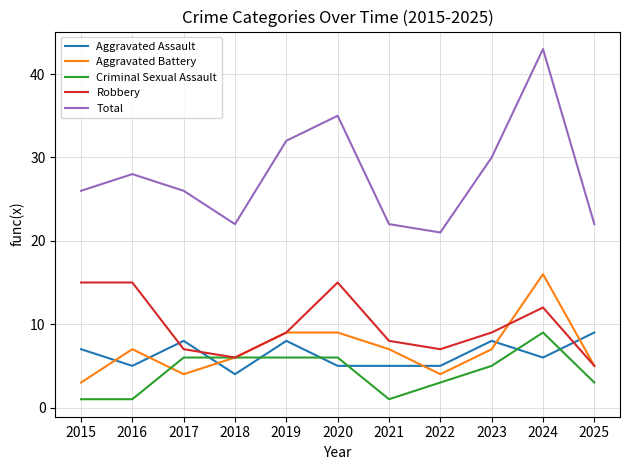

What is the approximate value of Robbery at 2024?

12